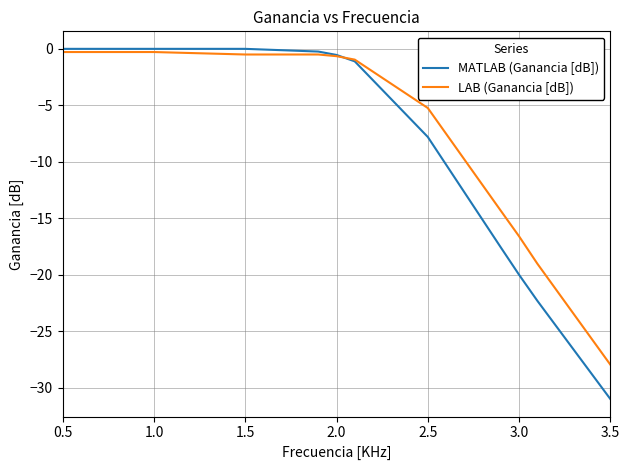

Which series ends up on top after the final intersection of LAB (Ganancia [dB]) and MATLAB (Ganancia [dB])?

LAB (Ganancia [dB])